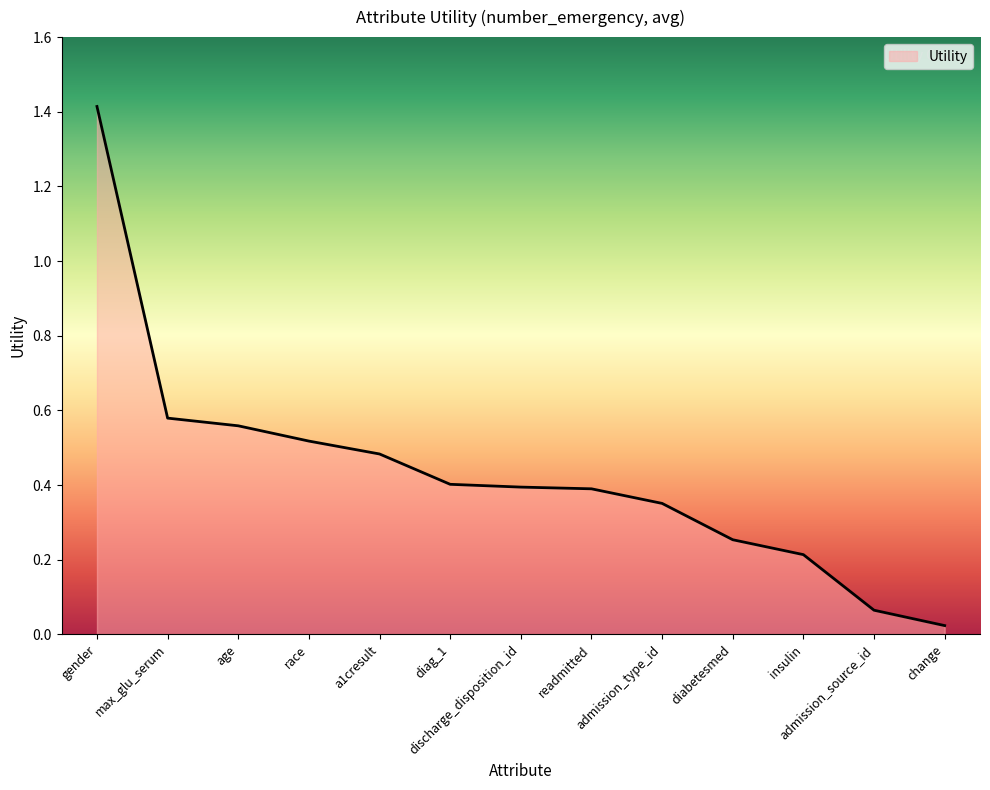

What is the difference between the maximum and minimum values?

1.4